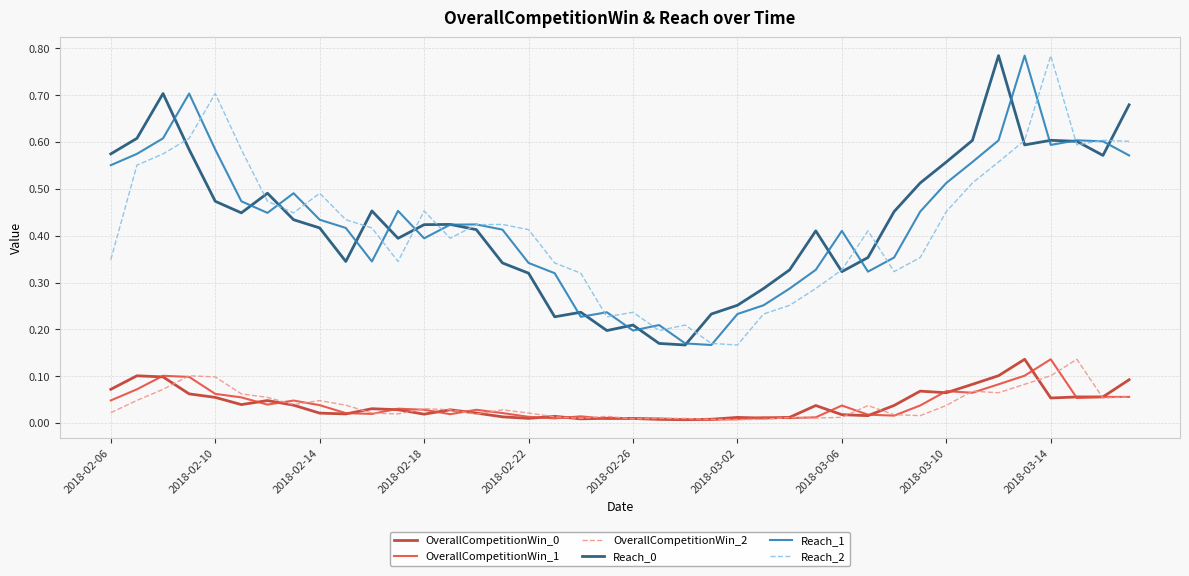

True or false: Reach_2 and OverallCompetitionWin_1 intersect in this chart.

False